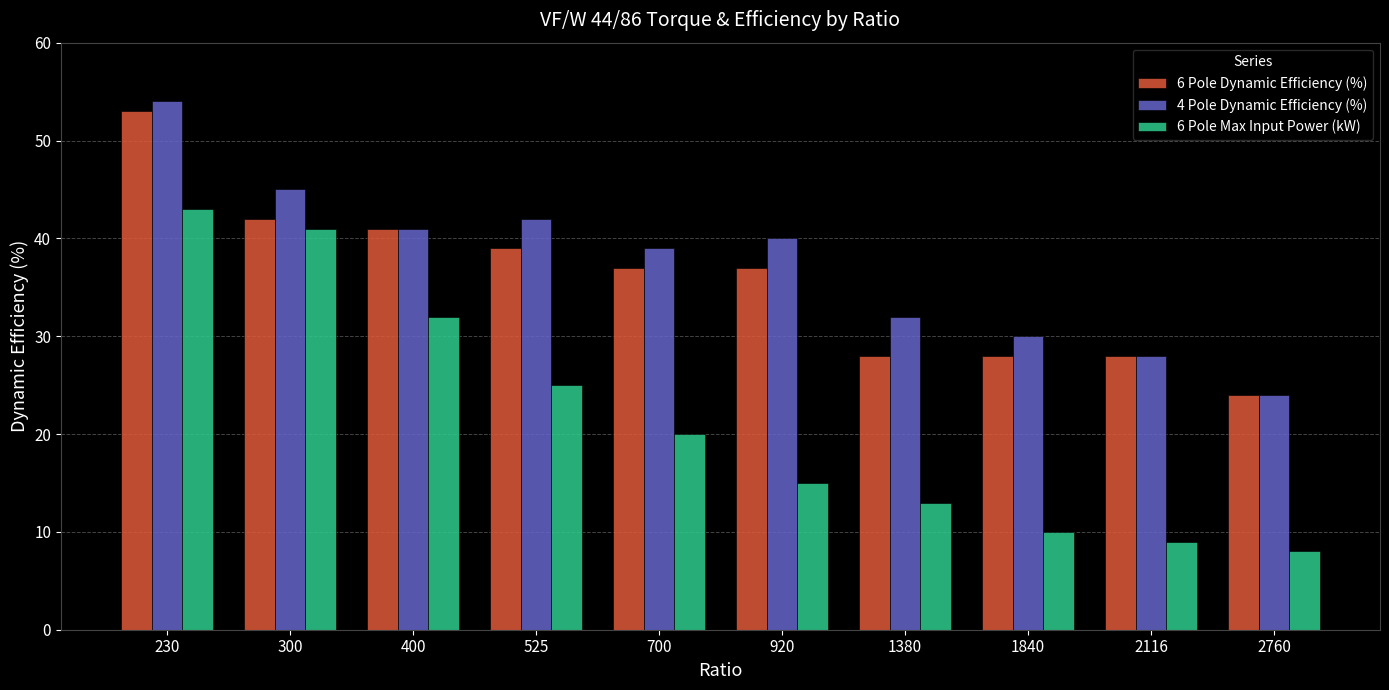

Does the chart contain any negative values?

No